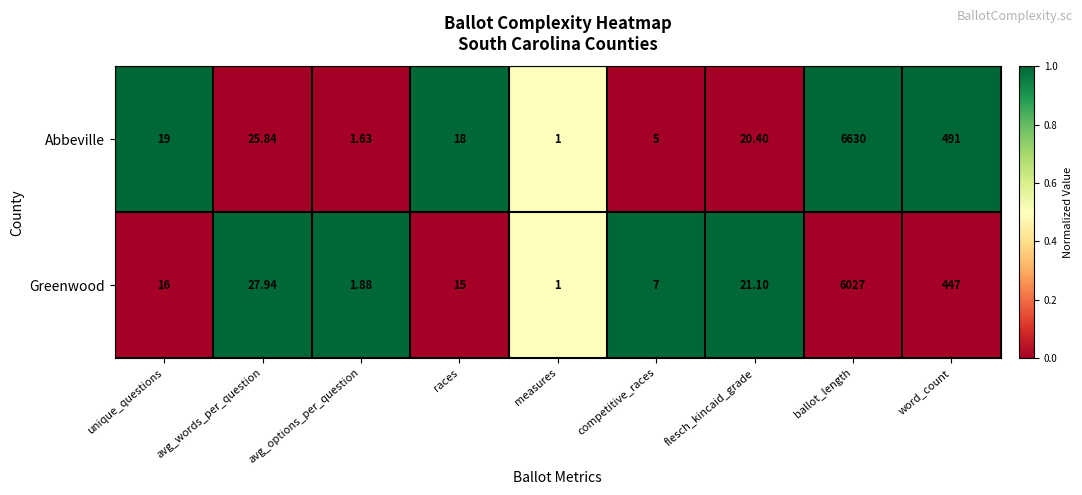

Which category has the lowest value in the Abbeville series?

measures